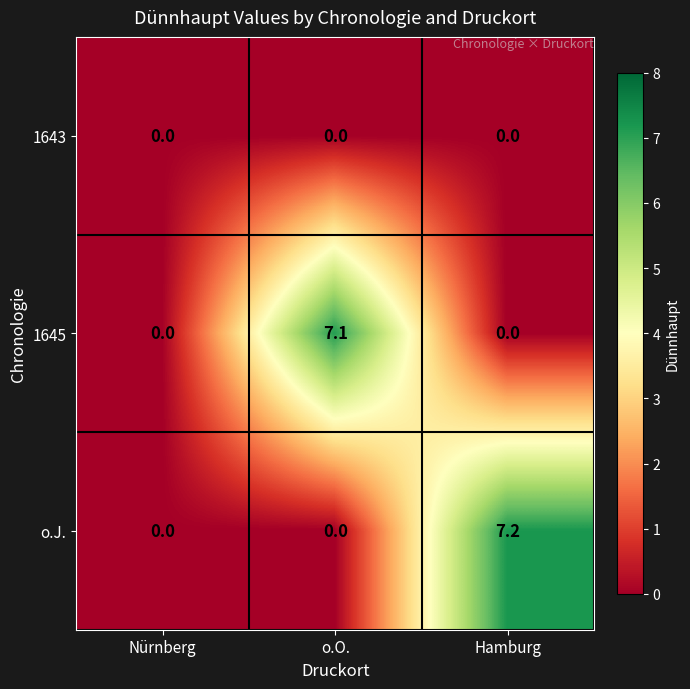

What is the difference between the o.J. values at o.O. and Hamburg?

7.2